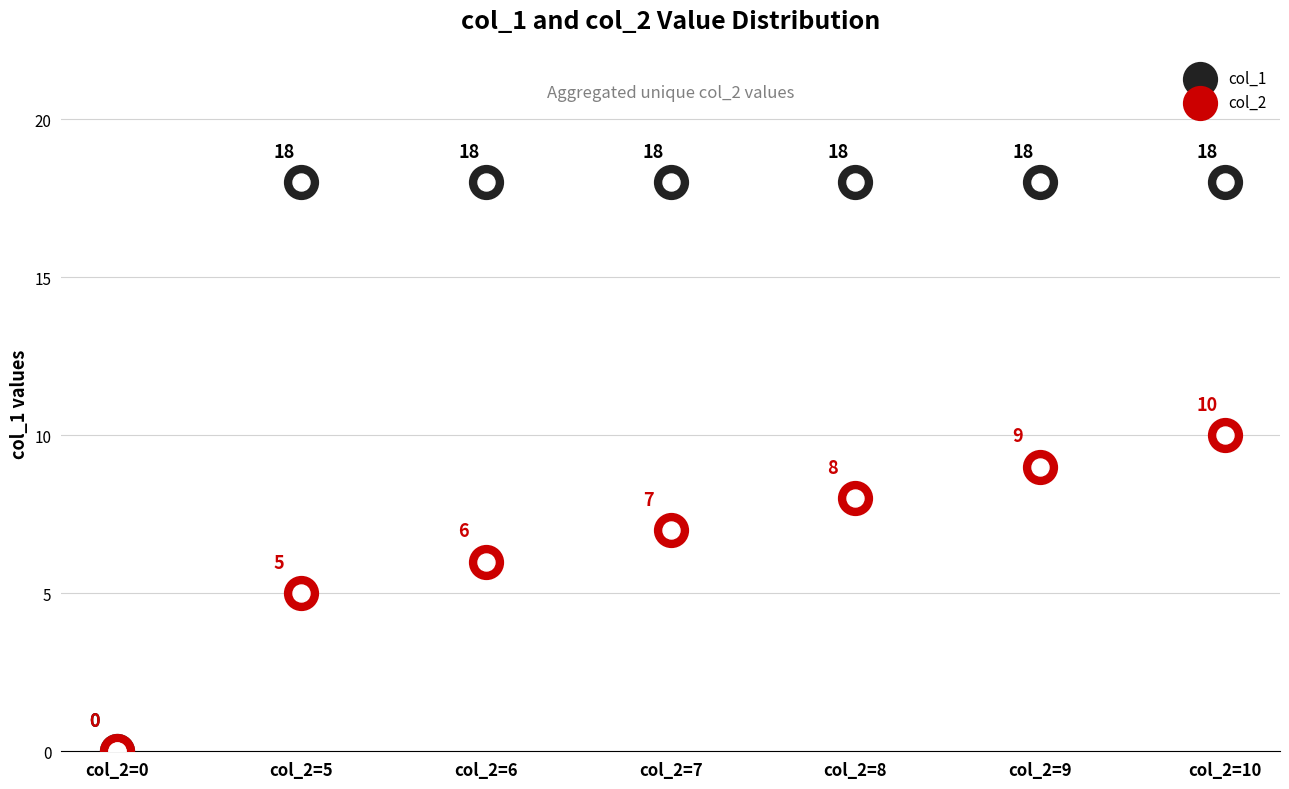

Which series has the largest total across all categories?

col_1